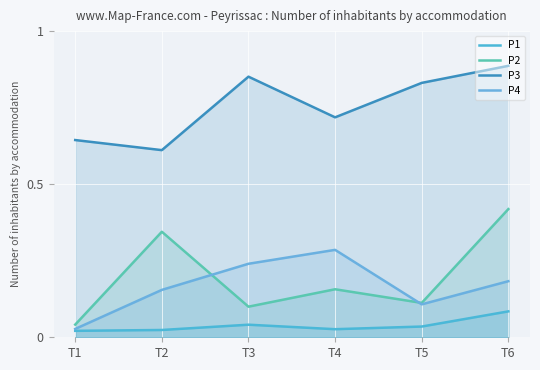

What is the difference between the P1 values at T6 and T2?

0.1